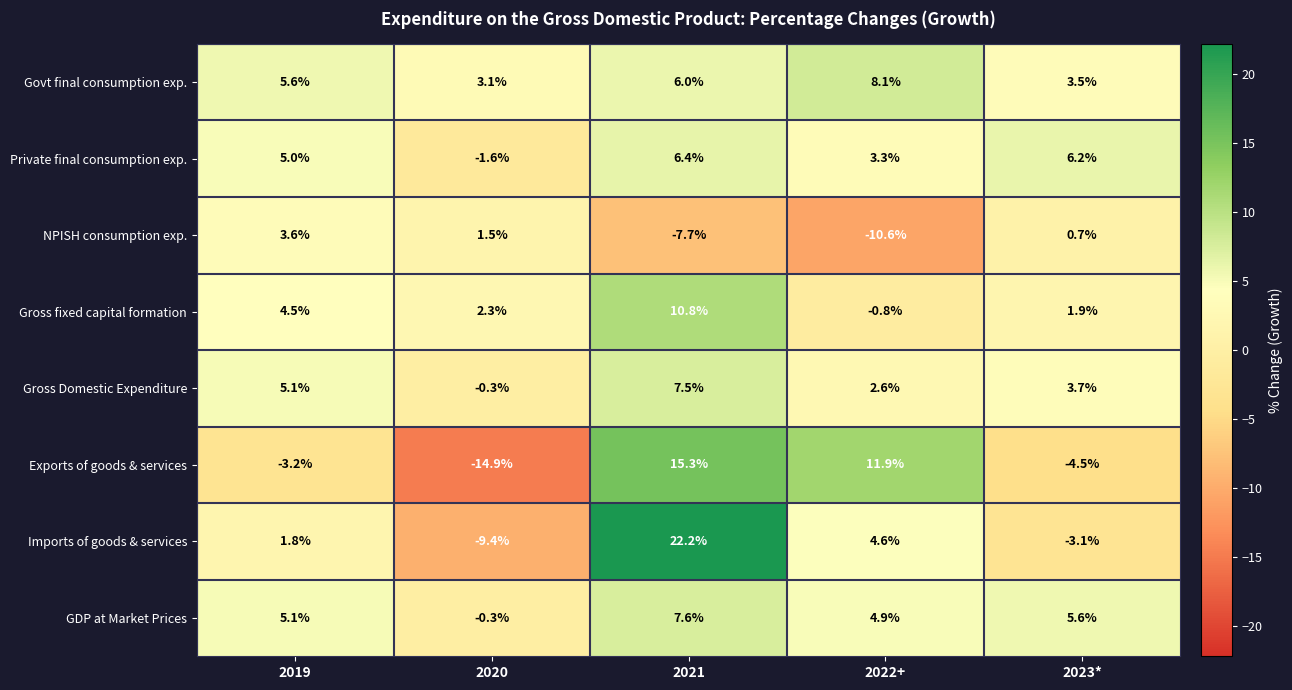

At how many categories does at least one series exceed 1?

5